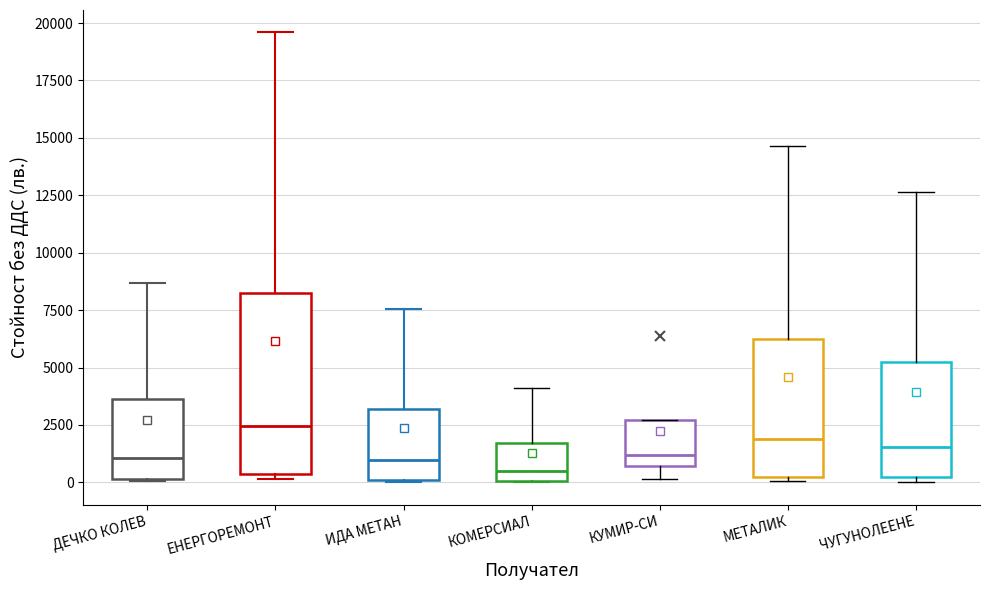

Reading left to right, read every box against the y-axis: the position of its median line, the range the box covers, and the ends of its whiskers. The values are not printed on the chart, so give them approximately, as read against the axis.

ДЕЧКО КОЛЕВ: median 1000, box 0 to 3500, whiskers 0 to 8500
ЕНЕРГОРЕМОНТ: median 2500, box 500 to 8500, whiskers 0 to 19500
ИДА МЕТАН: median 1000, box 0 to 3000, whiskers 0 to 7500
КОМЕРСИАЛ: median 500, box 0 to 1500, whiskers 0 to 4000
КУМИР-СИ: median 1000, box 500 to 2500, whiskers 0 to 2500
МЕТАЛИК: median 2000, box 500 to 6000, whiskers 0 to 14500
ЧУГУНОЛЕЕНЕ: median 1500, box 0 to 5000, whiskers 0 (just below the box's lower edge) to 12500